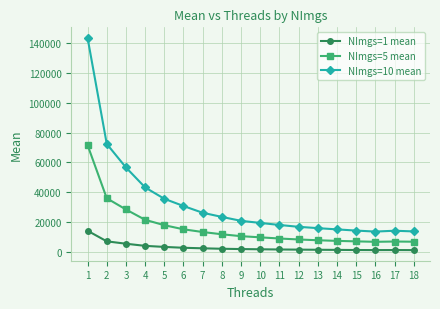

What value does the NImgs=5 mean series have at 2?

36069.3